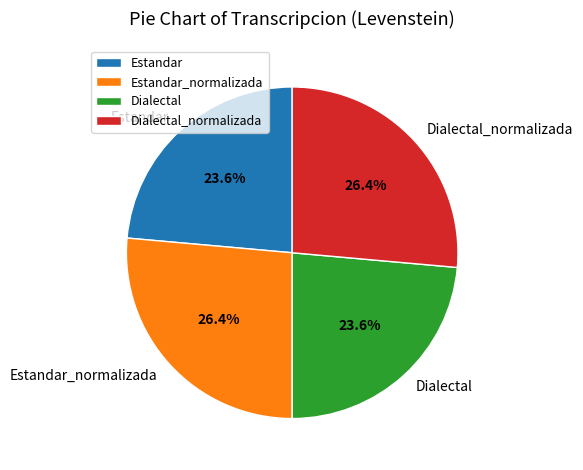

The Dialectal slice represents 24% of the pie. True or false?

True